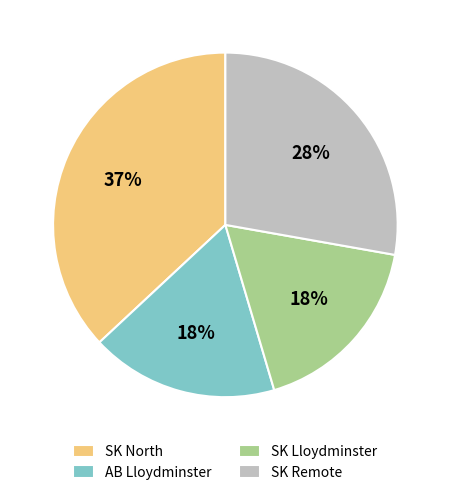

How many segments does this pie chart have?

4